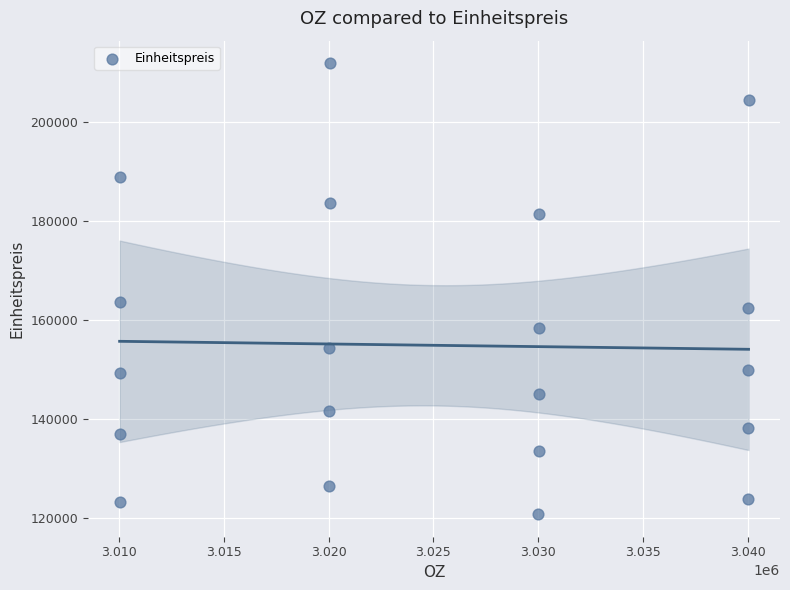

What is the range of X values (max minus min)?

30040